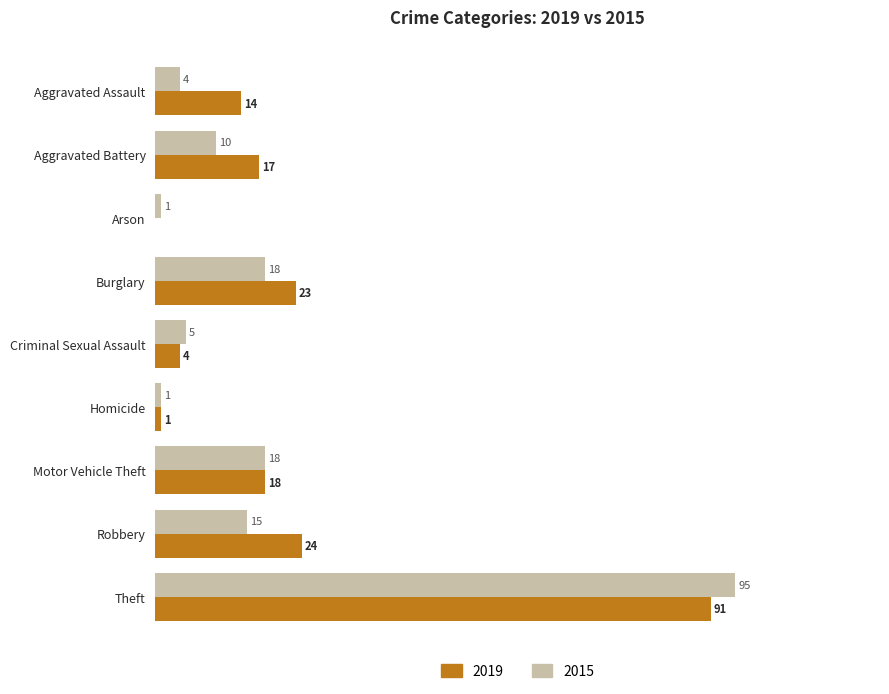

At which category is the sum across all series the highest?

Theft